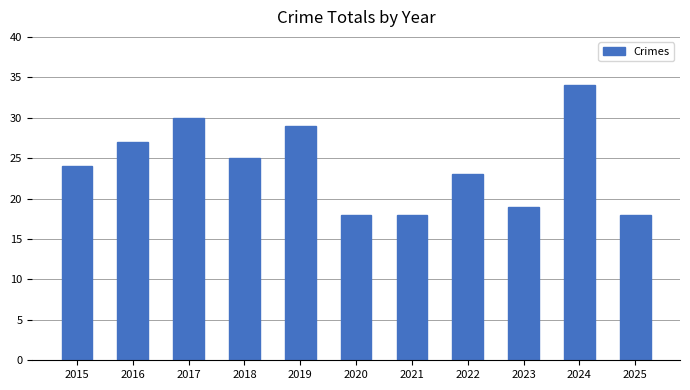

What is the difference between the second highest and second lowest values?

12